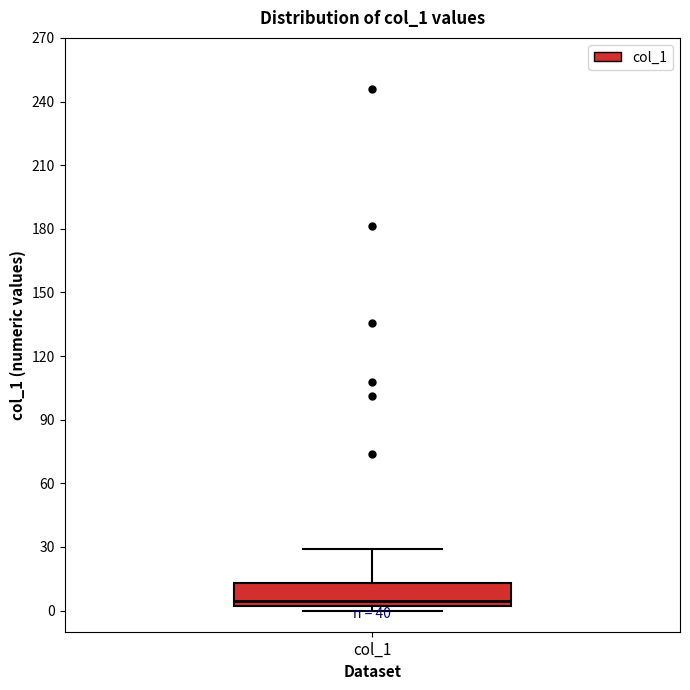

Where is the lower edge of the box for col_1 on the y-axis? The values are not printed on the chart, so give them approximately, as read against the axis.

0